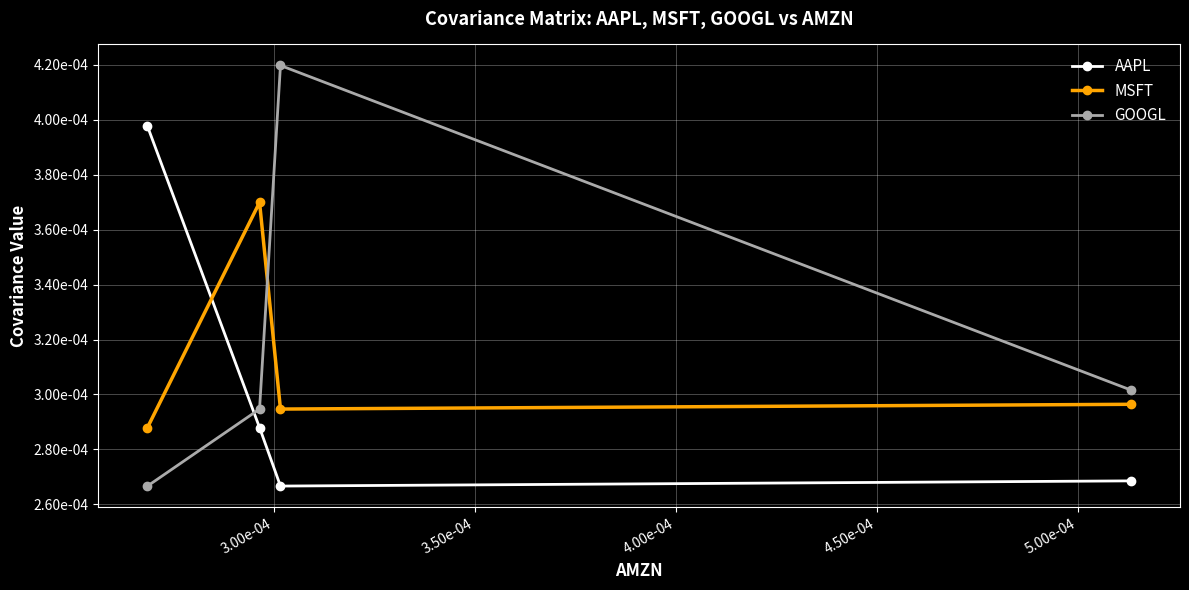

What are all the series names shown in the legend?

AAPL, MSFT, GOOGL